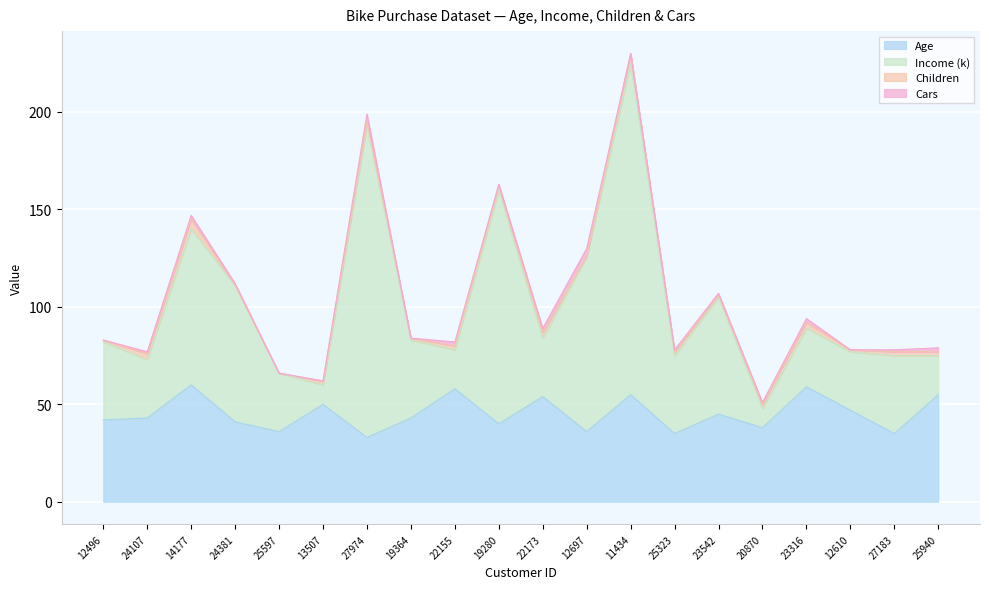

What is the maximum value for Age?

60